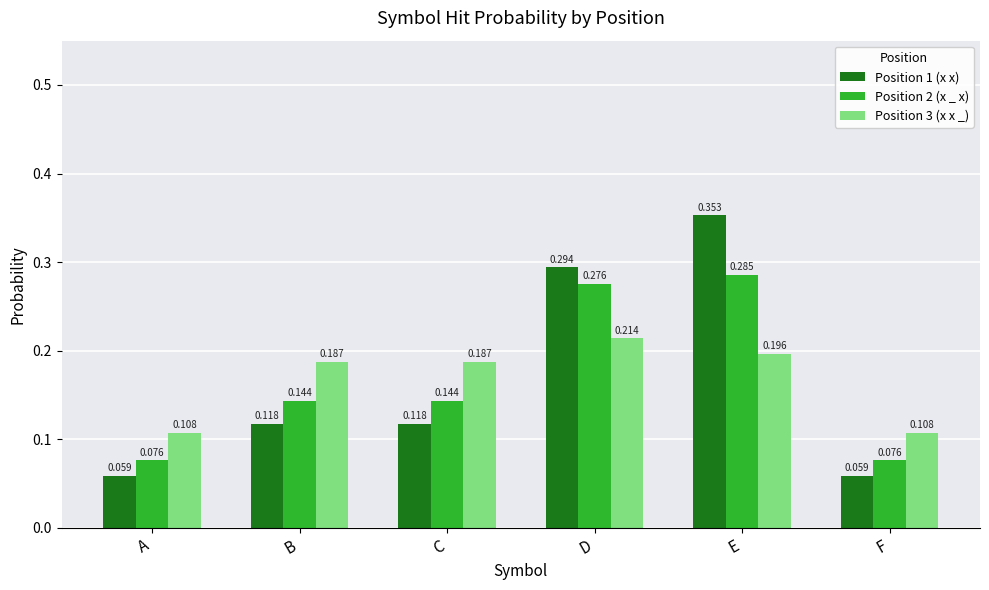

At which category is the sum across all series the highest?

E